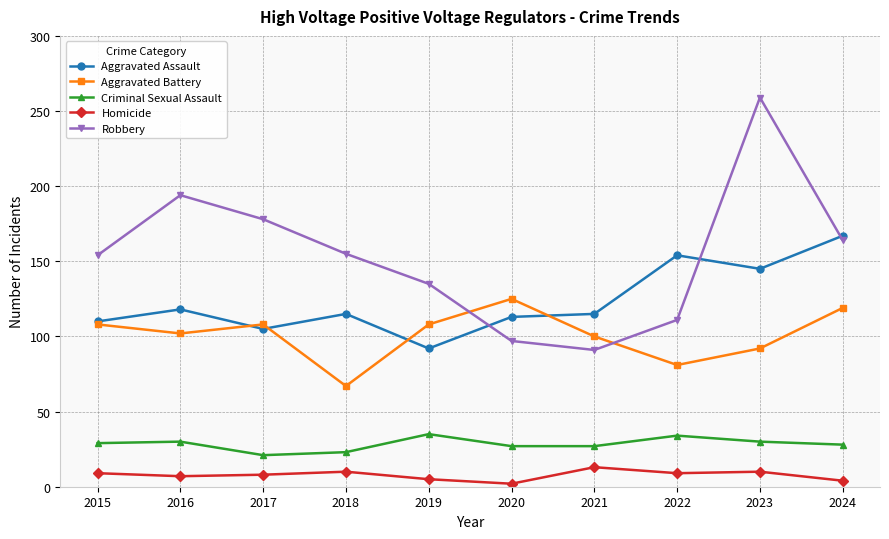

What is the difference between the highest and lowest values at 2017?

170